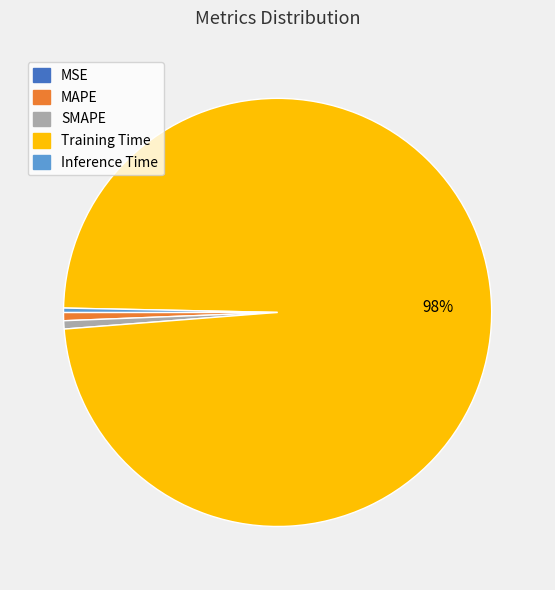

Is it true that SMAPE is 12% of the pie?

False